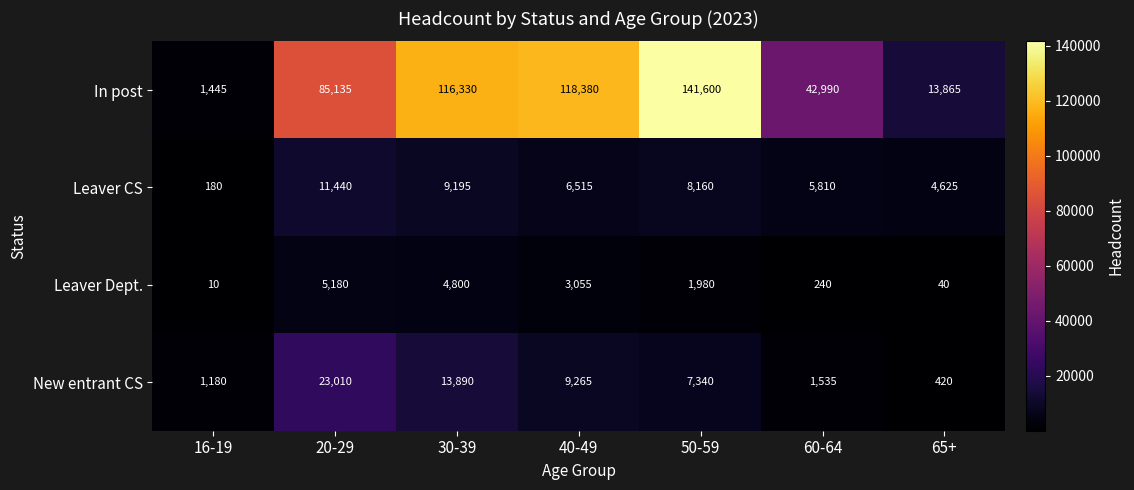

At which label does New entrant CS first exceed 7340?

20-29